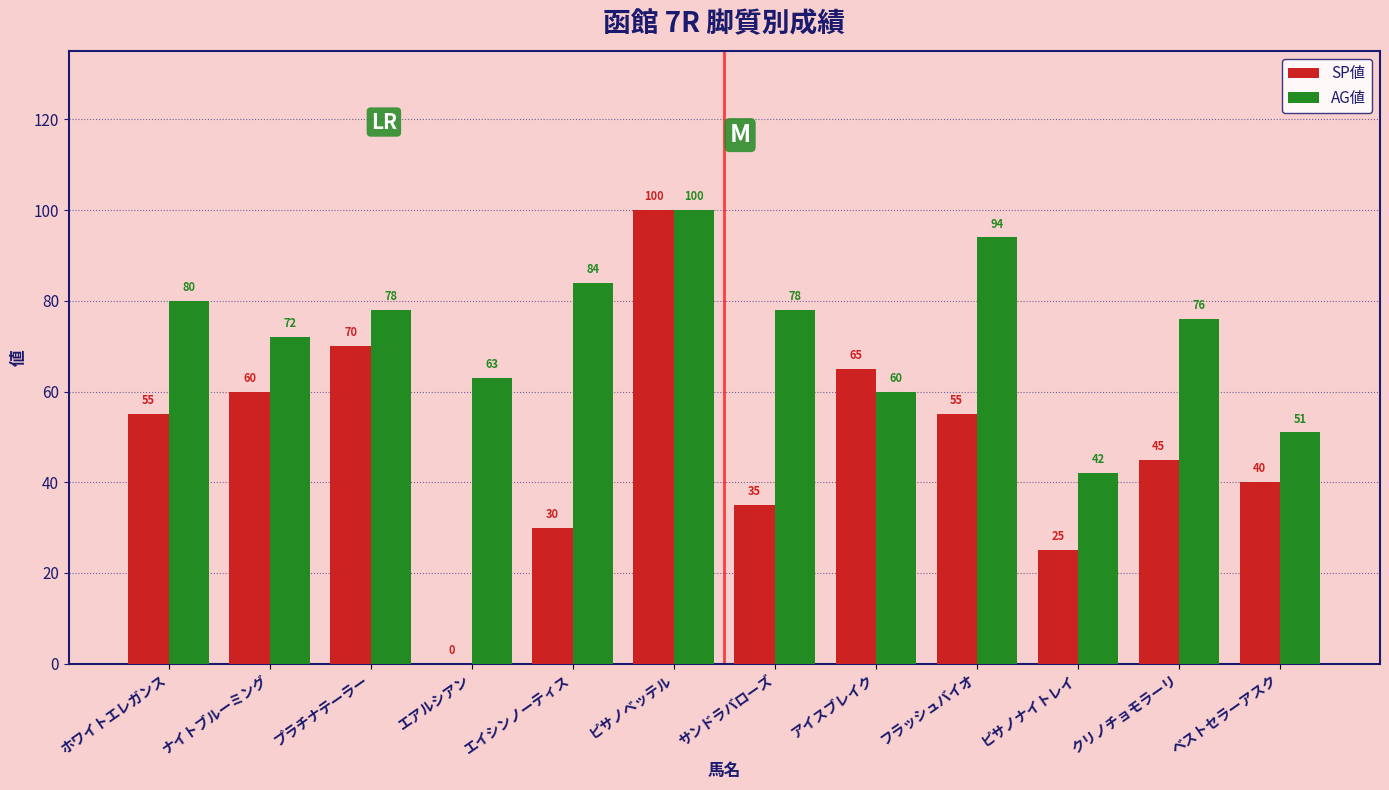

What is the sum of the SP値 values at ホワイトエレガンス and エアルシアン?

55